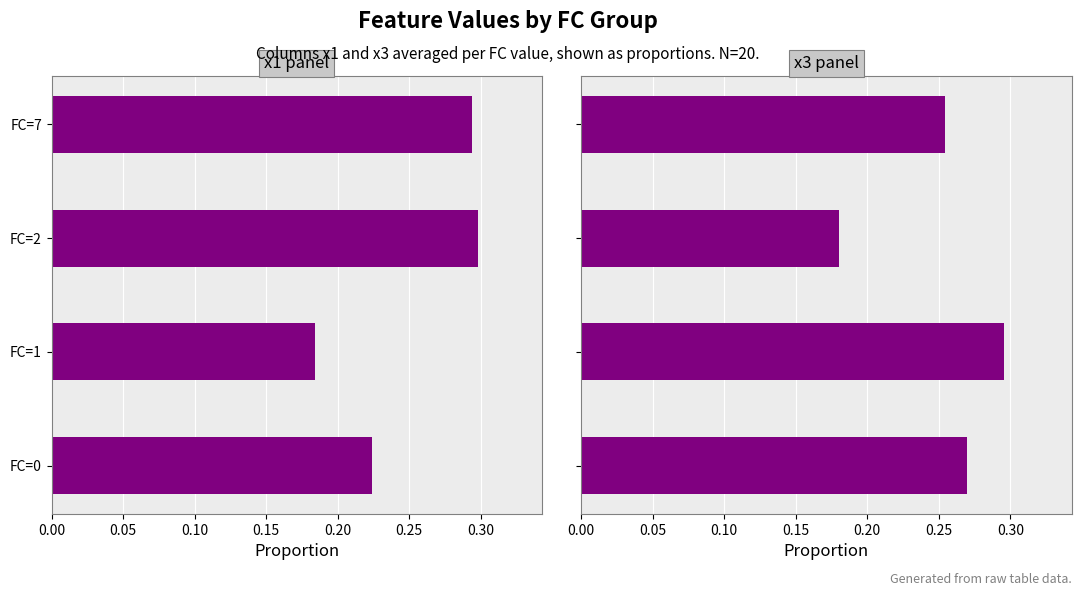

At how many categories does at least one series exceed 0?

4